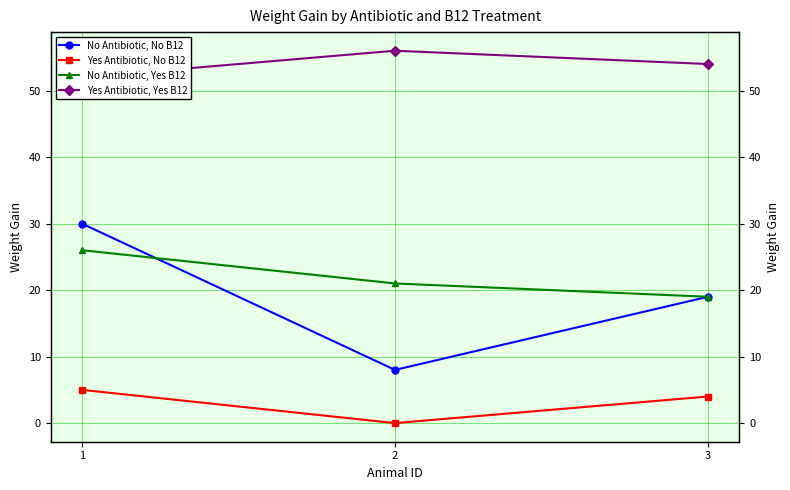

What is the difference between the Yes Antibiotic, Yes B12 values at 2 and 3?

2